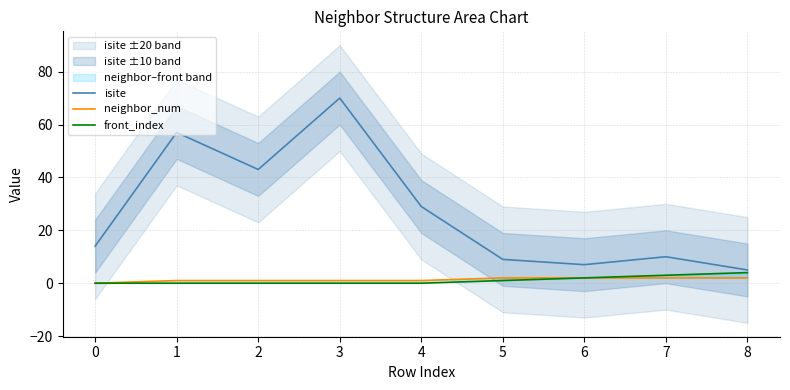

What is the sum of all front_index values?

10